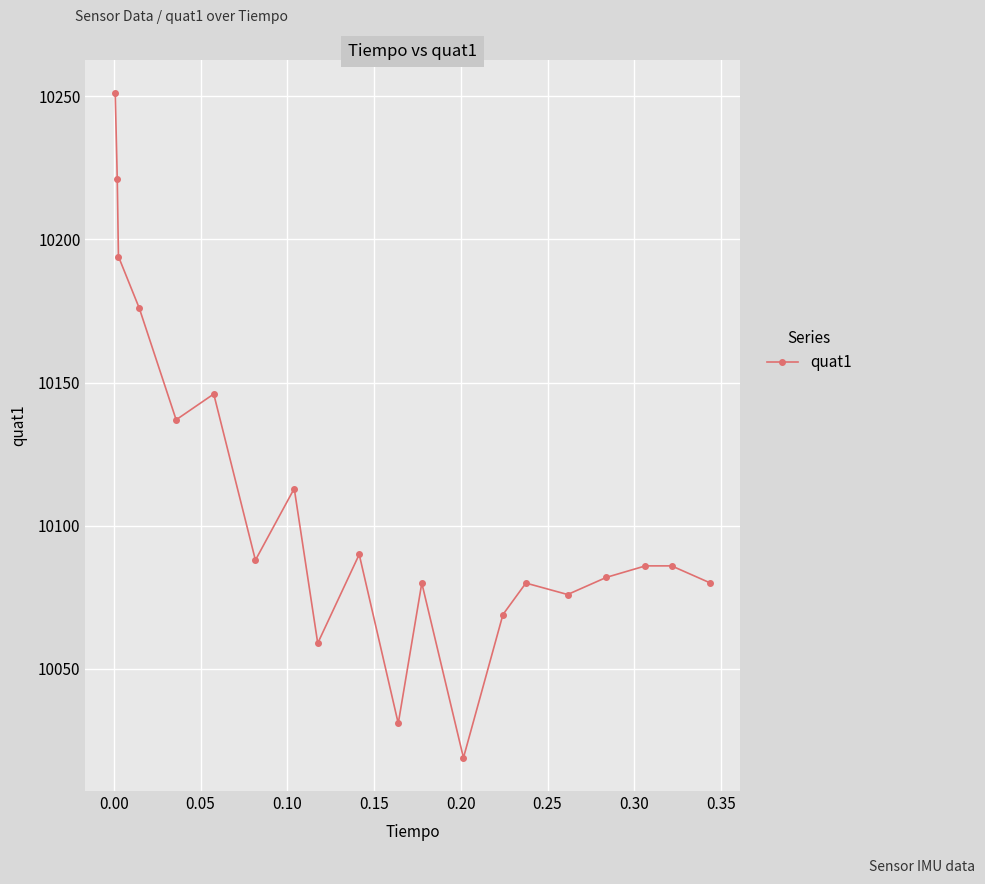

True or false: the data has more than 2 interior local peaks.

True